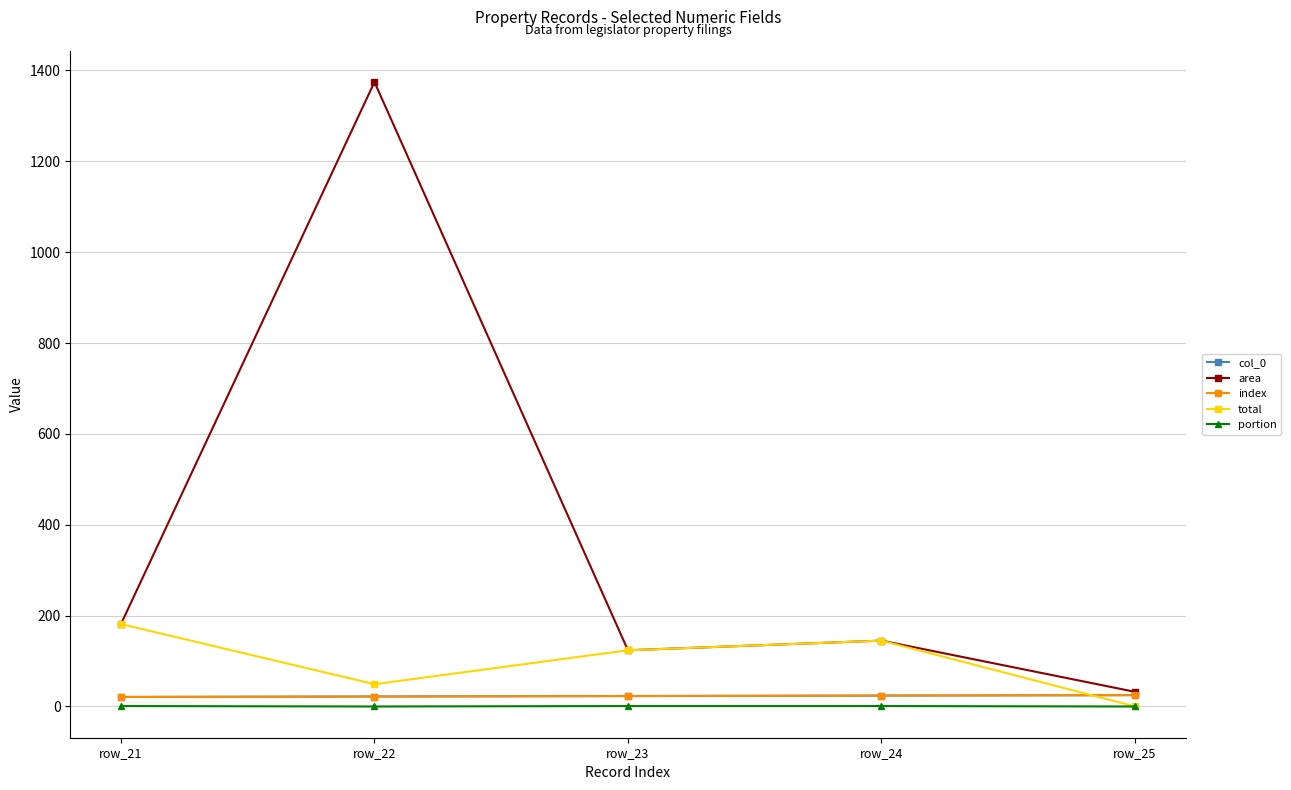

Does the chart display data point markers on the line(s)?

Yes